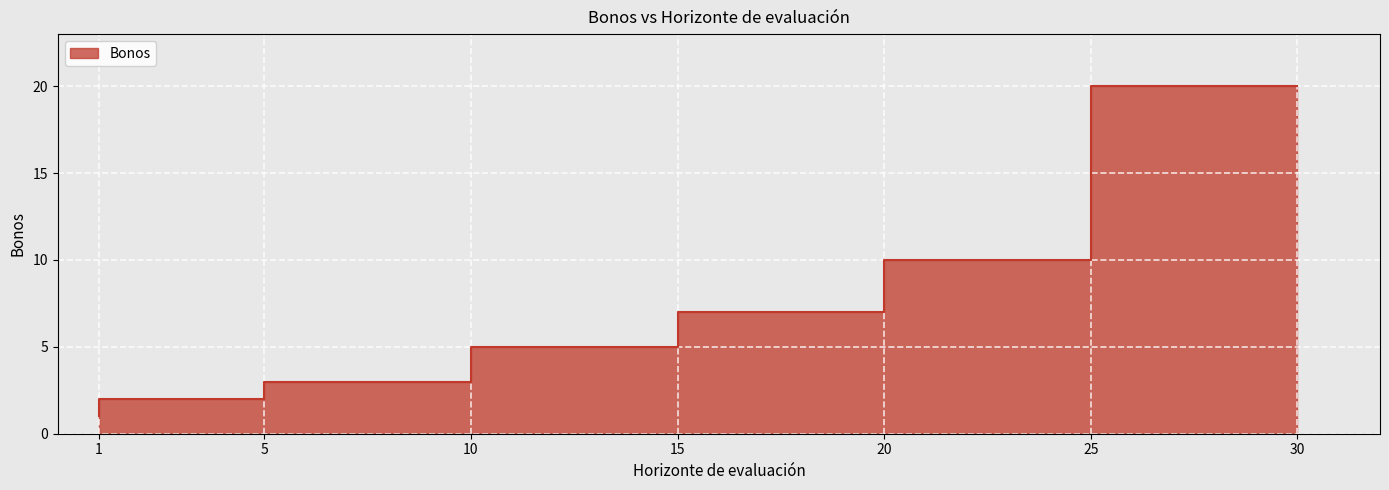

True or false: the data shows 13 at 30.

False